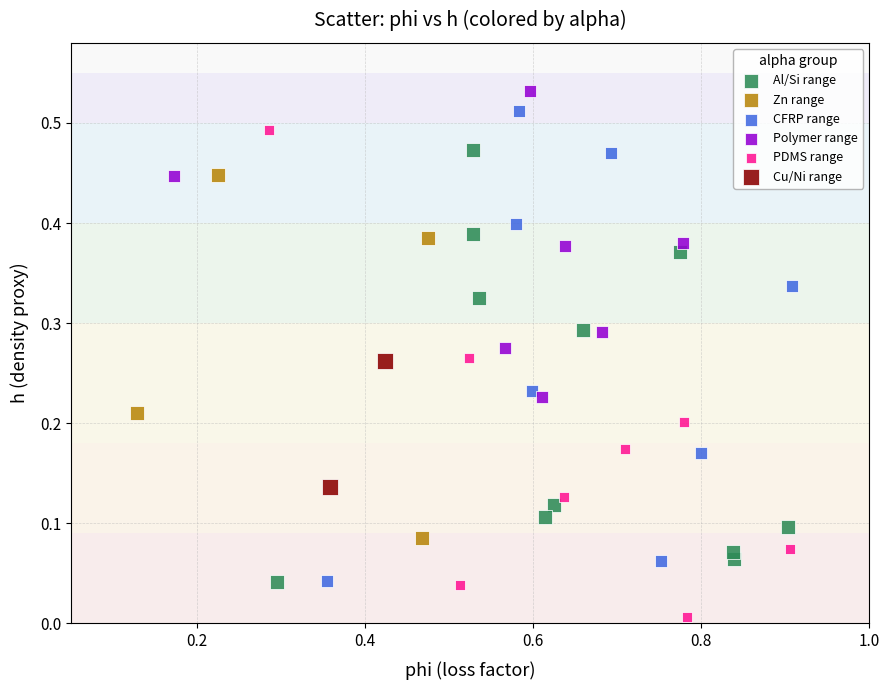

What are all the series names shown in the legend?

Al/Si range, Zn range, CFRP range, Polymer range, PDMS range, Cu/Ni range